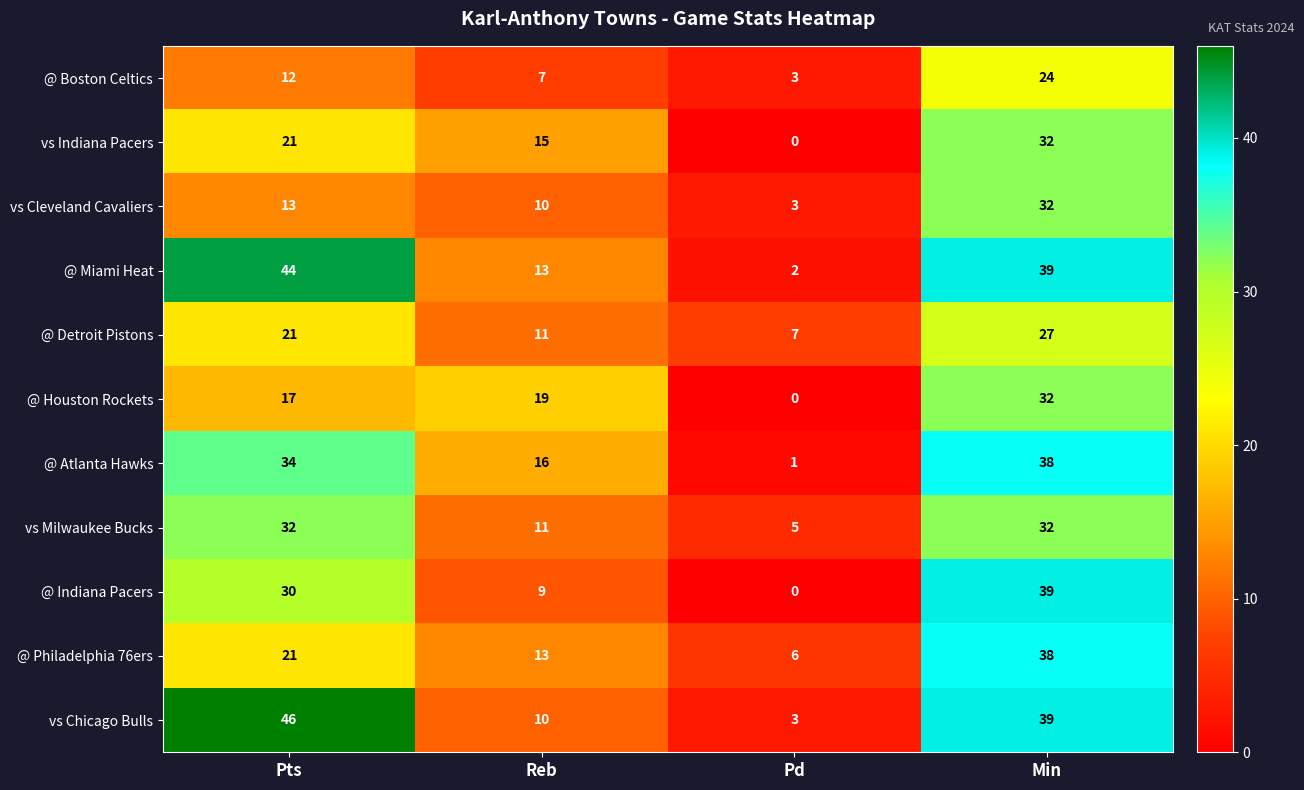

Which category has the highest value in the vs Indiana Pacers series?

Min